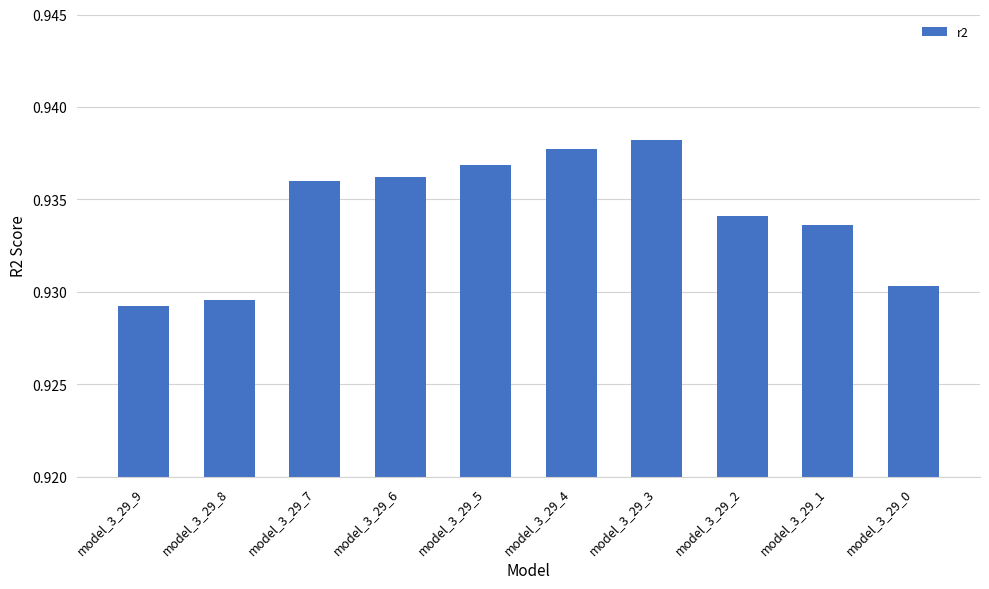

List the labels in order of value, largest first.

model_3_29_3, model_3_29_4, model_3_29_5, model_3_29_6, model_3_29_7, model_3_29_2, model_3_29_1, model_3_29_0, model_3_29_8, model_3_29_9